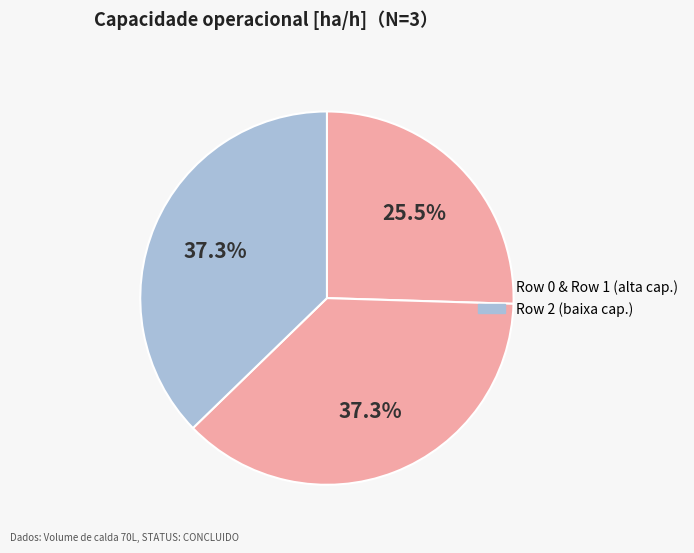

Rank the categories by value from highest to lowest.

Row 1, Row 2, Row 0